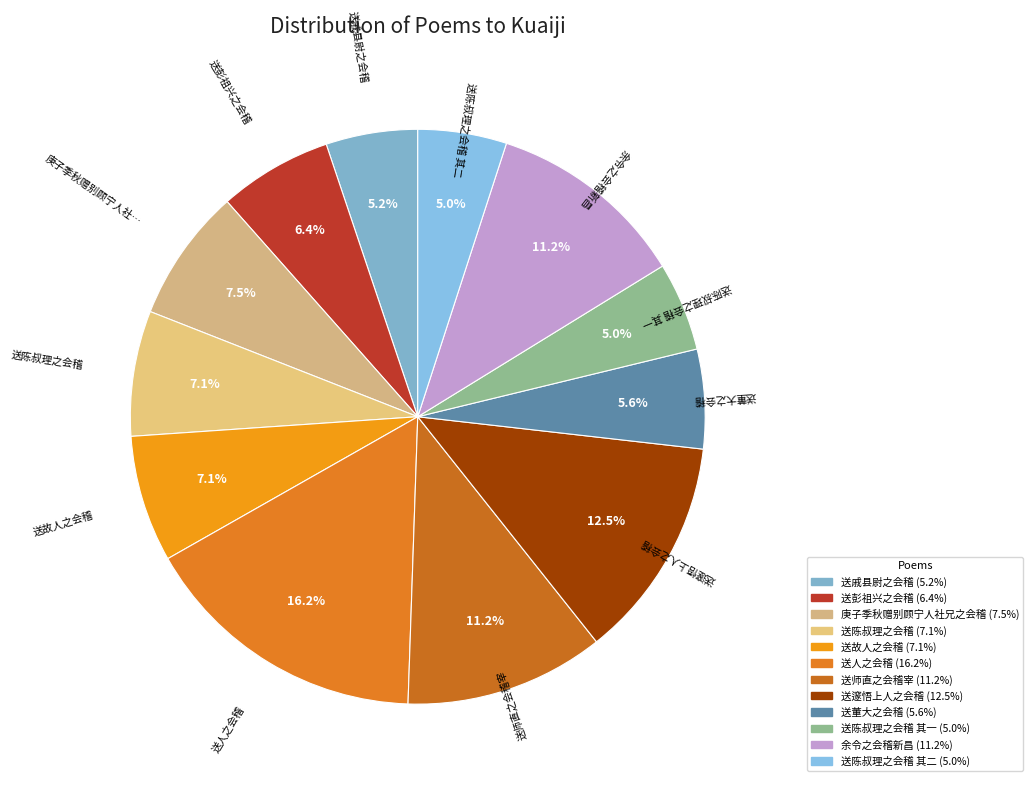

To the nearest percent, what is the average slice percentage?

8%